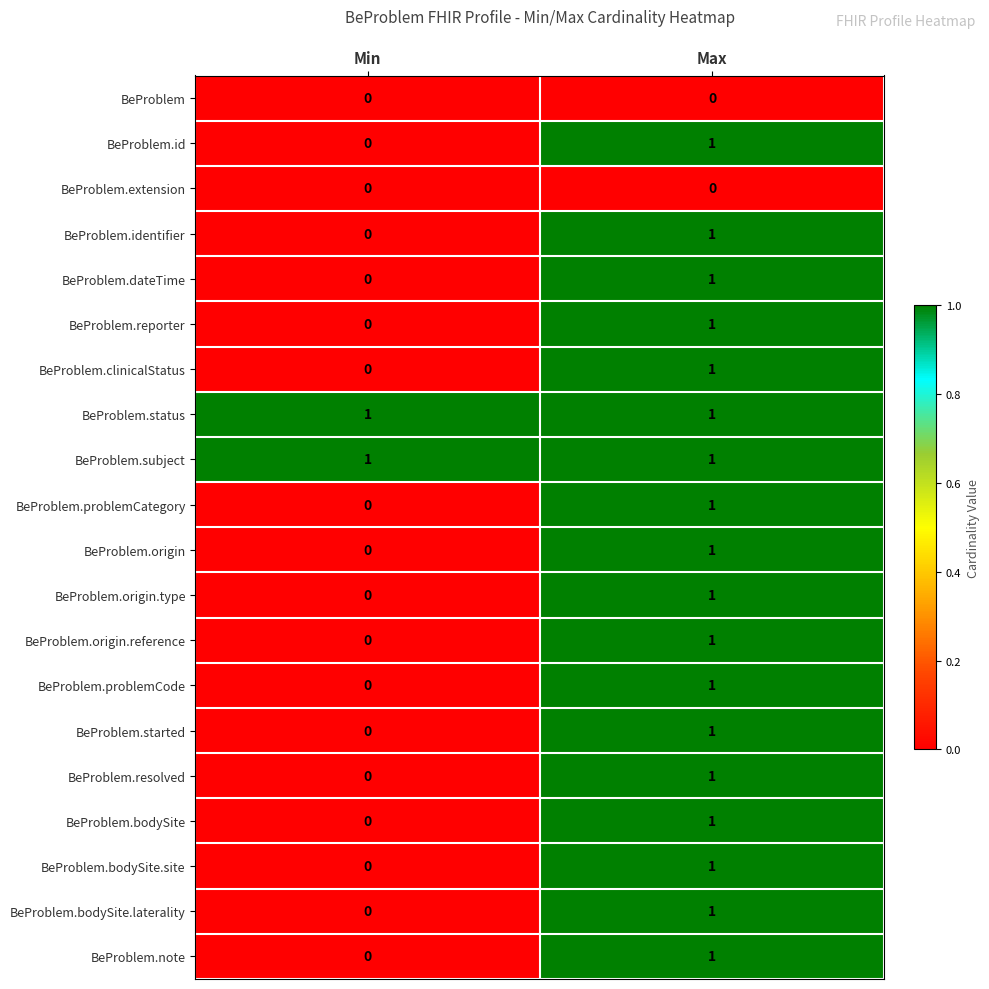

List the labels in order of BeProblem.started value, largest first.

Max, Min